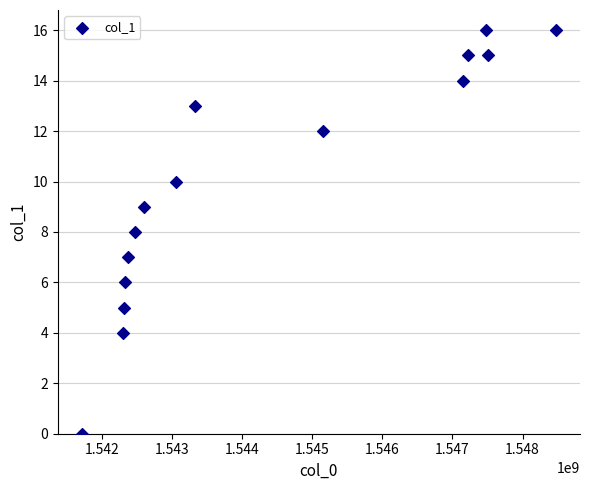

What is the range of X values (max minus min)?

6771781